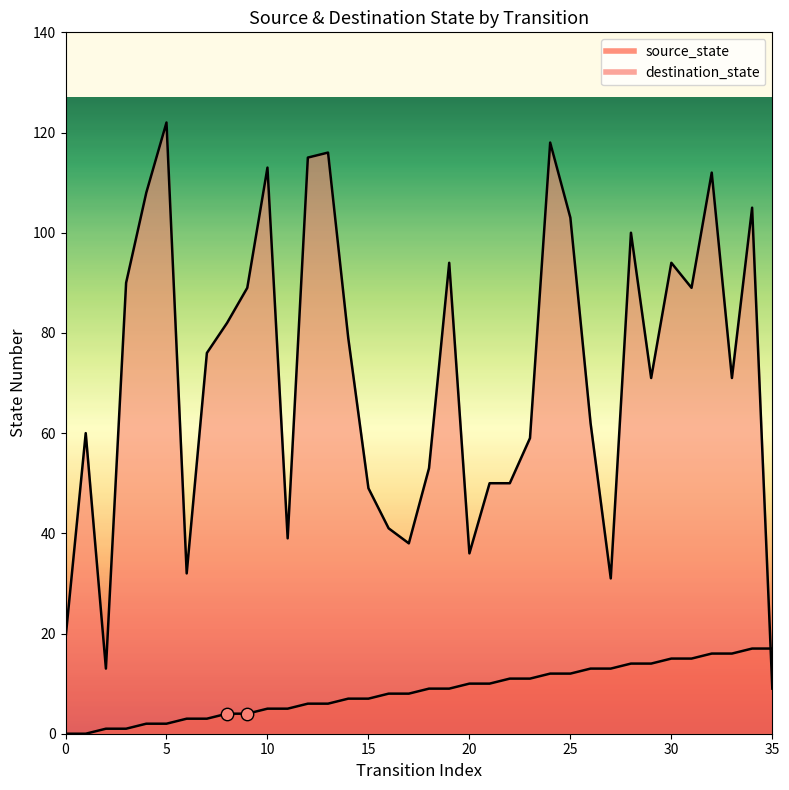

Which series contains the highest Y value?

destination_state